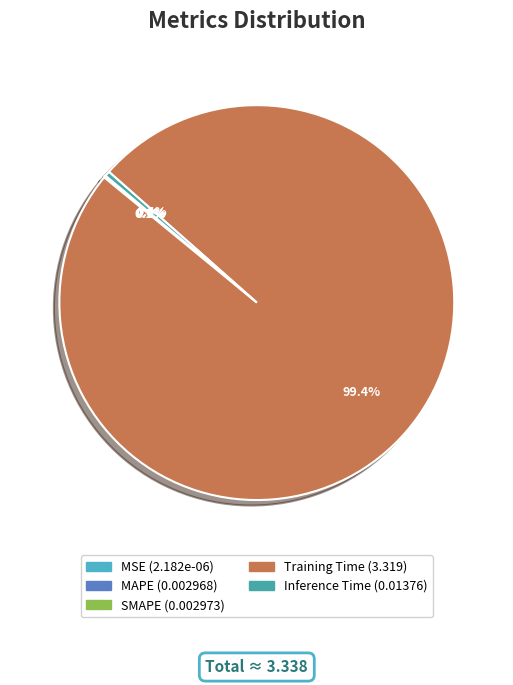

To the nearest percent, what percentage of the pie is Training Time?

99%